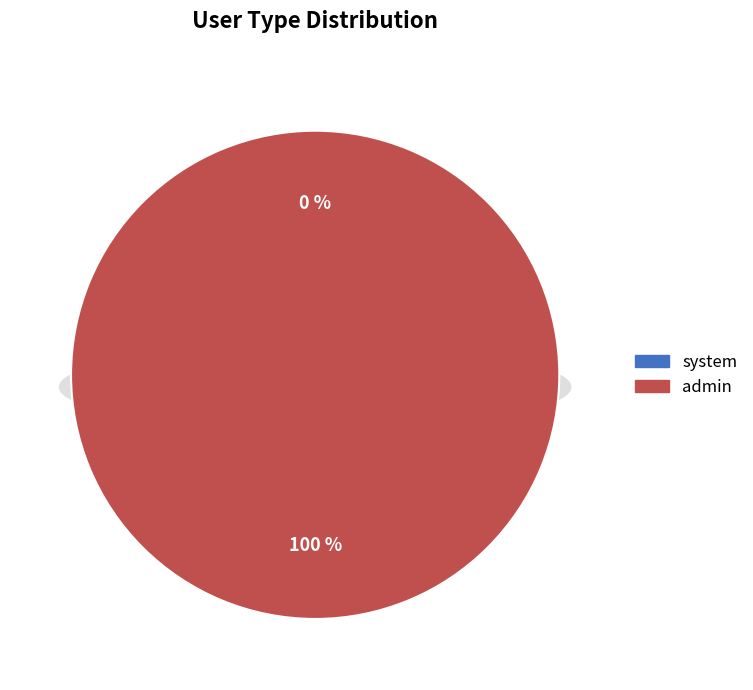

To the nearest percent, what portion does admin represent?

100%